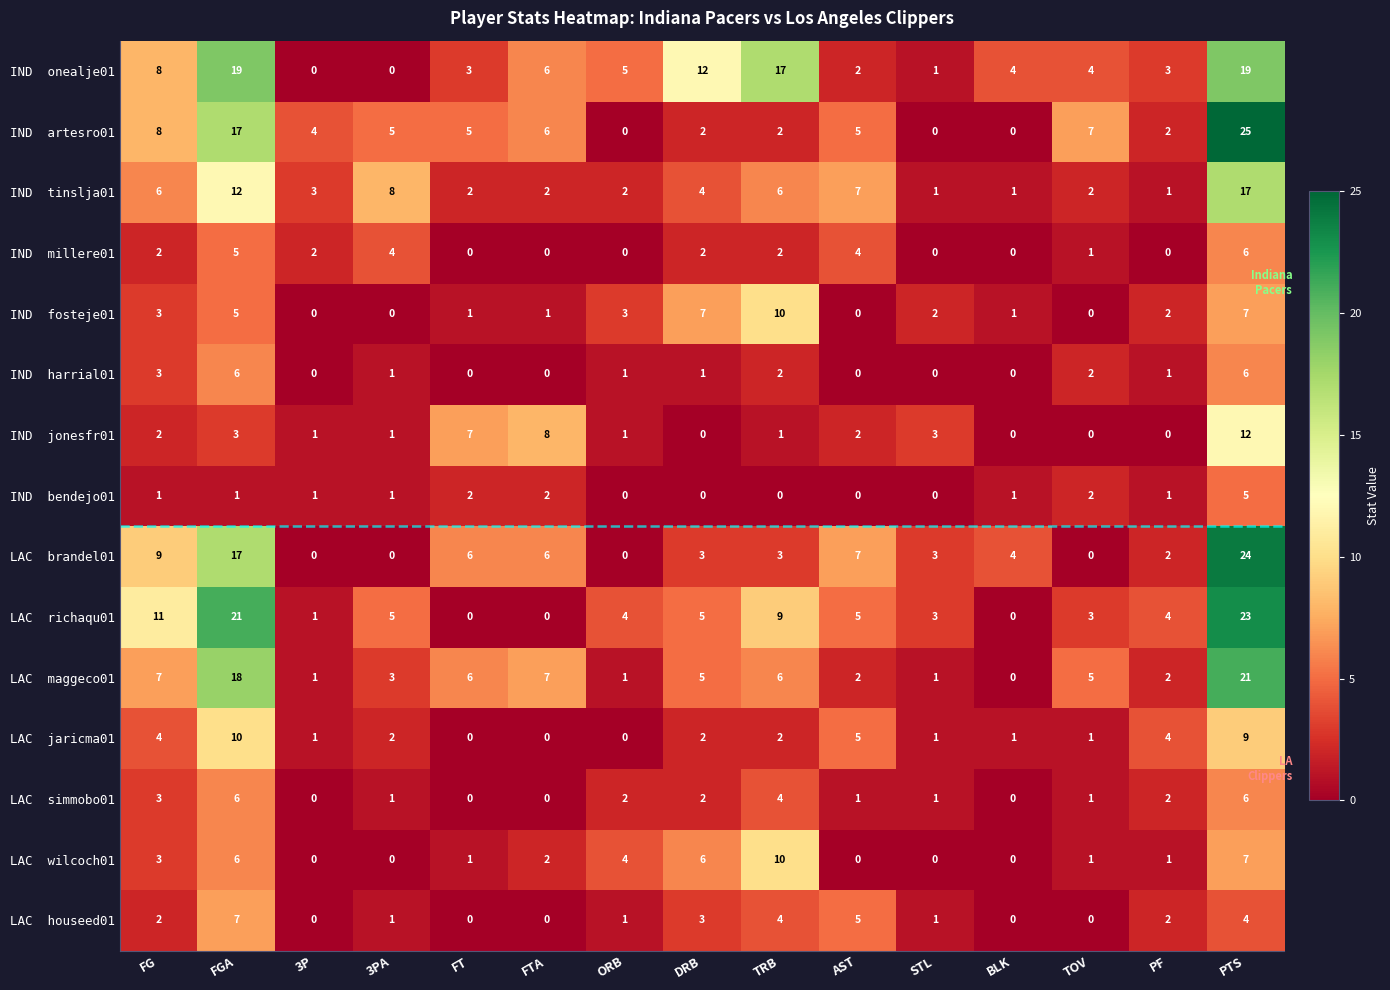

At how many categories does at least one series exceed 19?

2